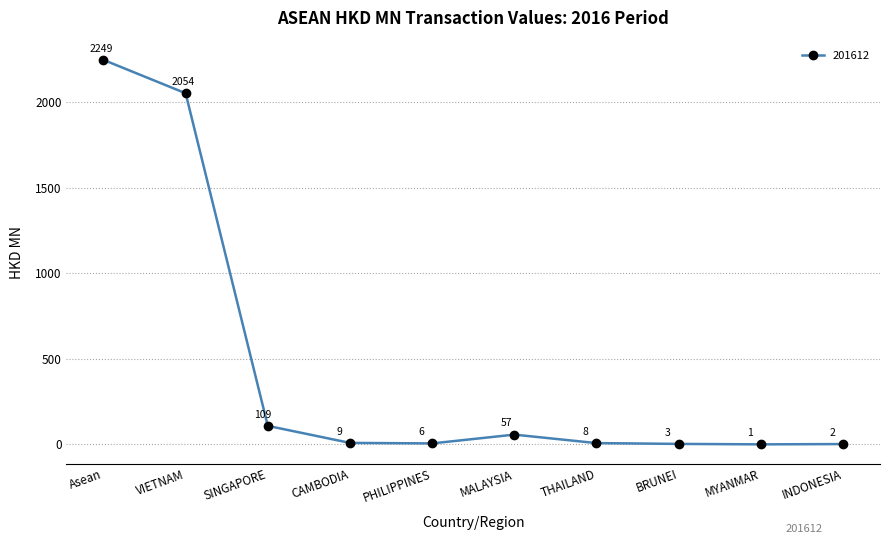

Where is the first local maximum?

MALAYSIA